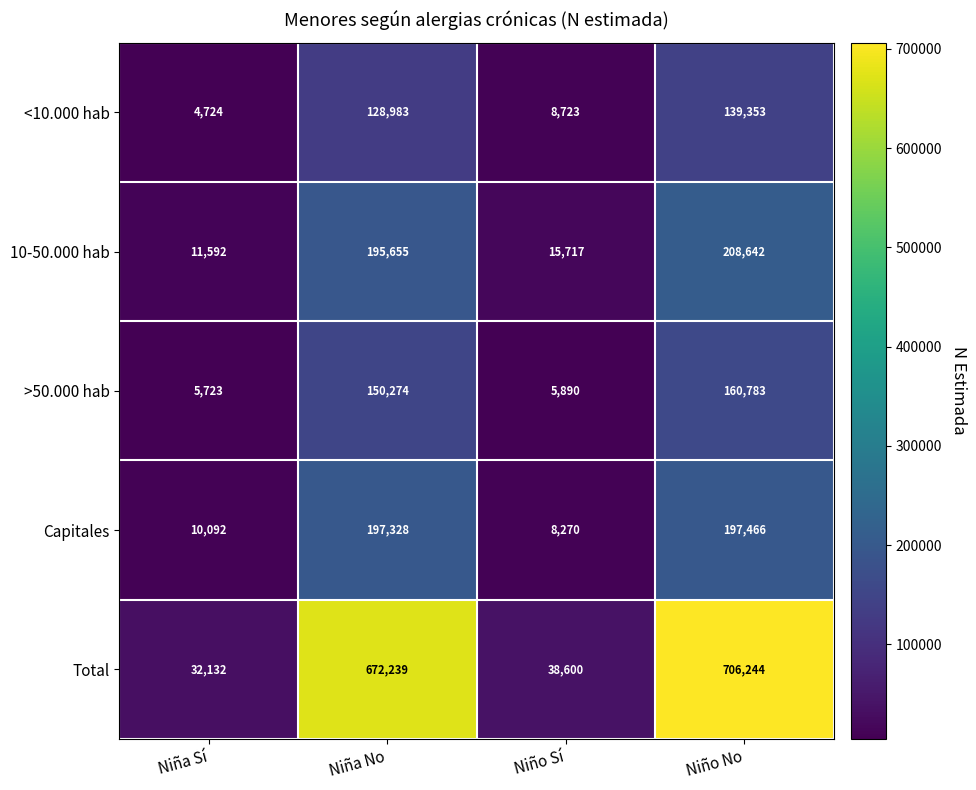

What is the approximate value of Total at Niña No, to the nearest 50?

672250